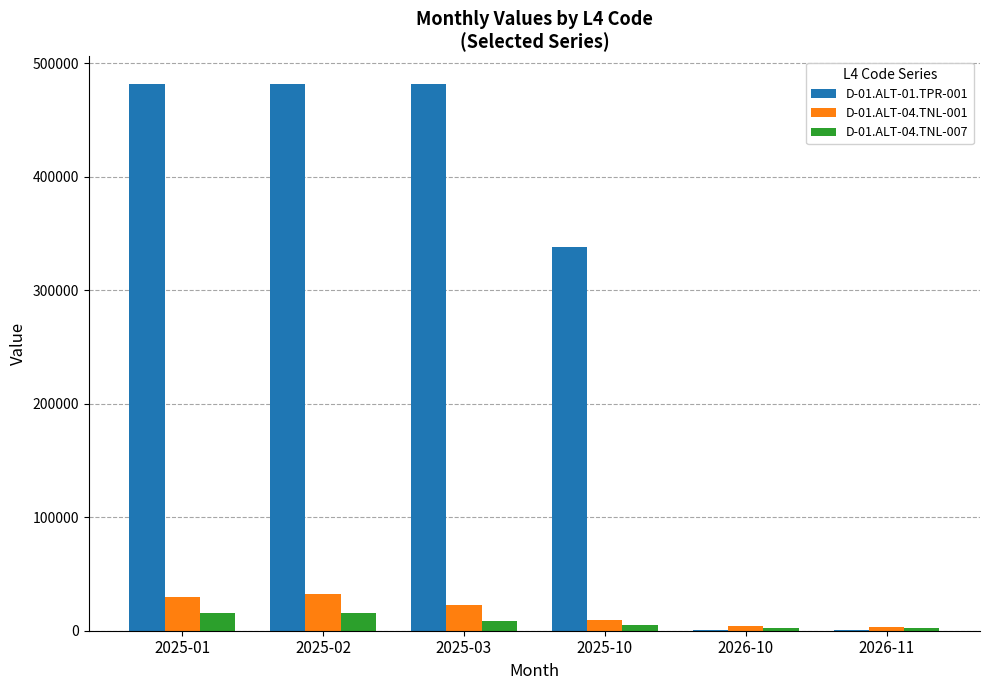

What is the maximum value for D-01.ALT-01.TPR-001?

481952.8